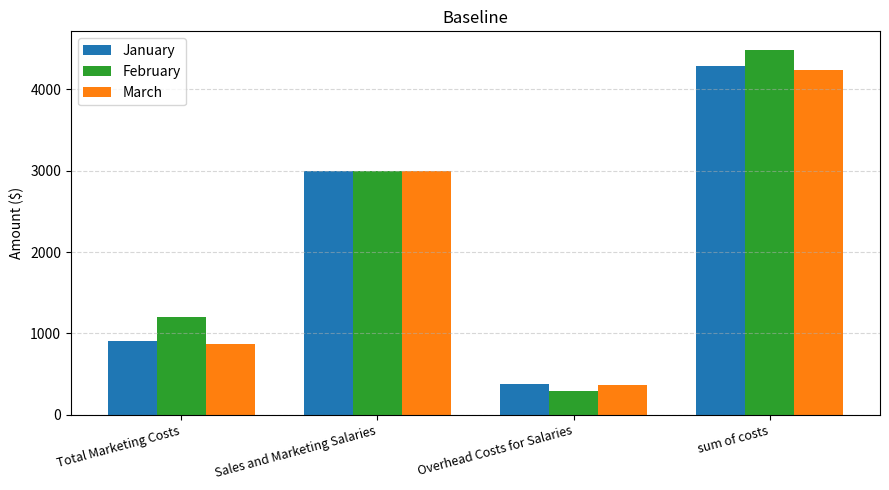

Which series has the largest range (max minus min)?

February